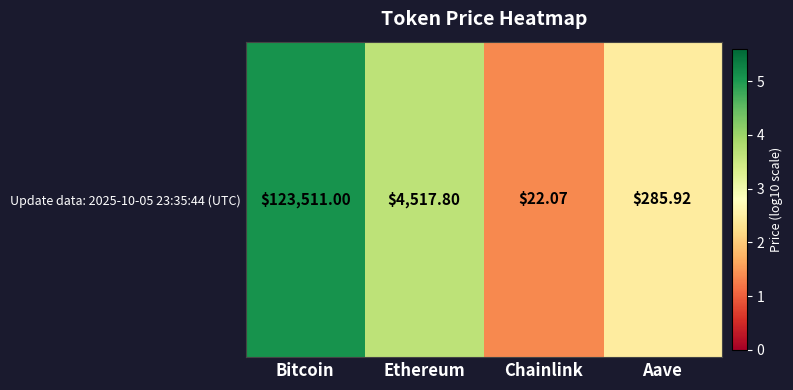

Is it true that the value at Aave is 3.6?

False